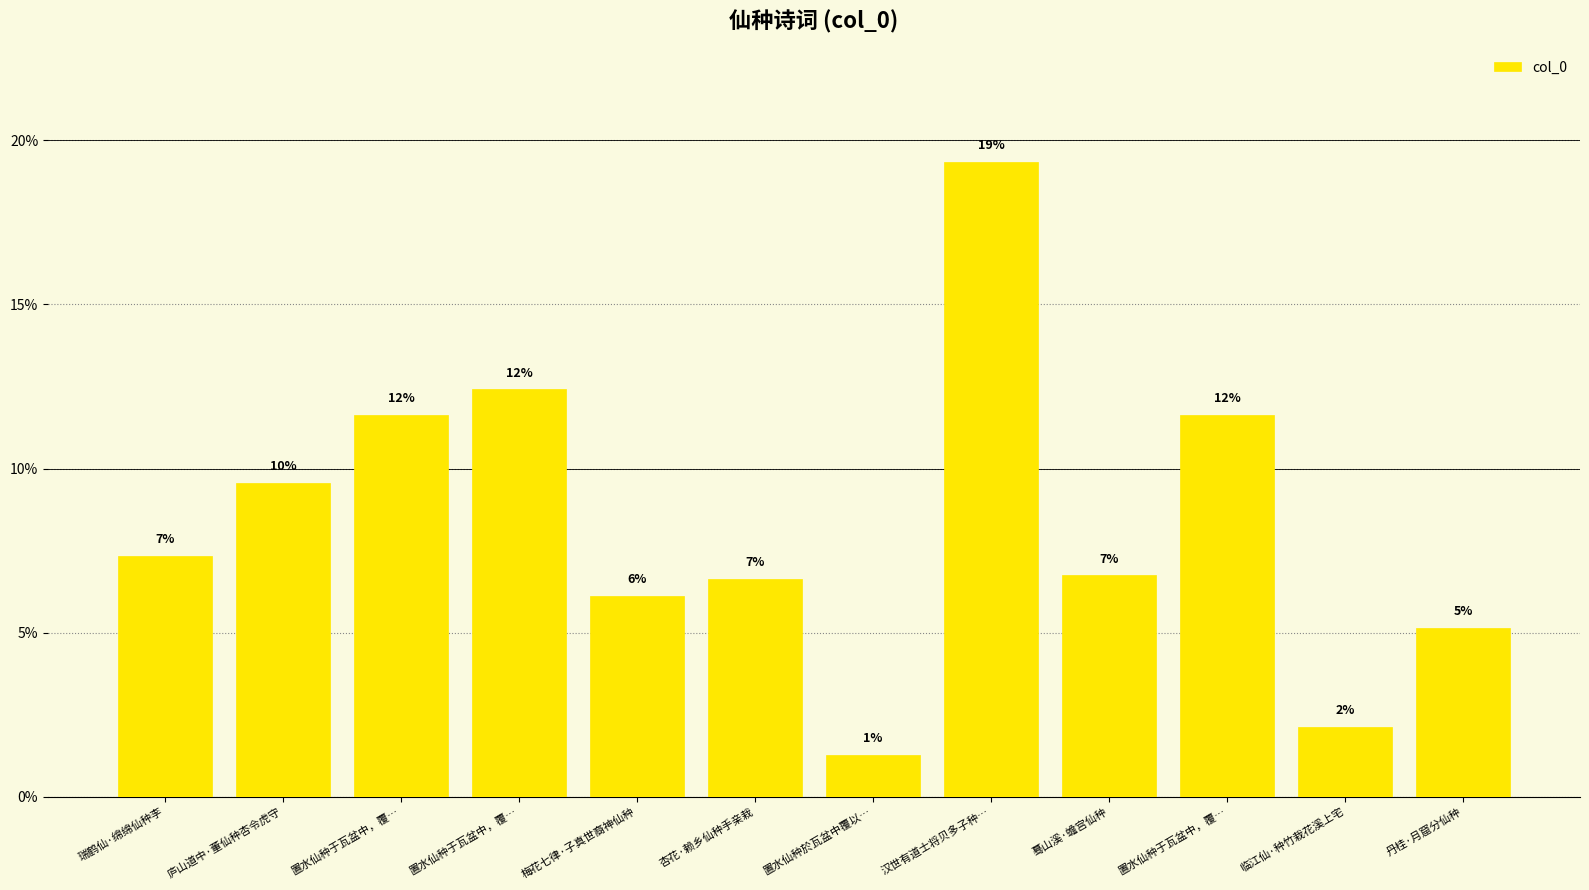

The value at 杏花·赖乡仙种手亲栽 is 6.6. True or false?

True